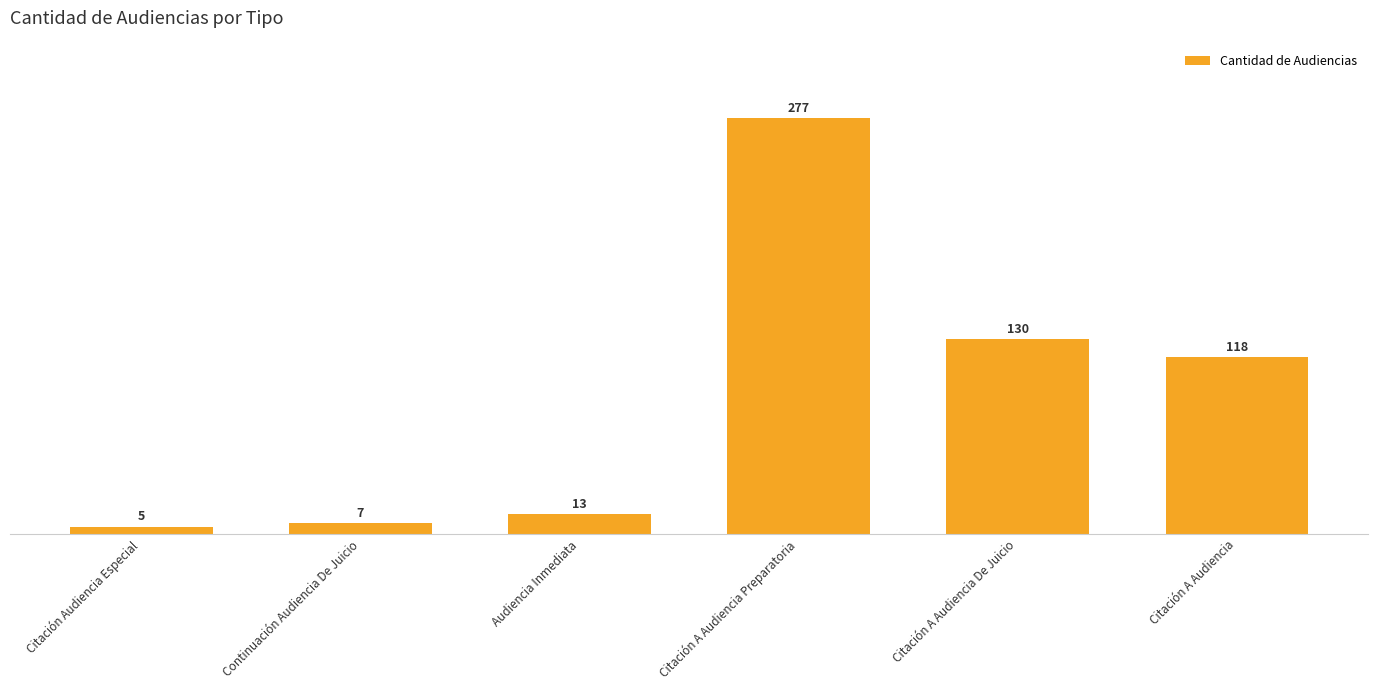

Reading left to right, extract all data points from this chart.

5	7	13	277	130	118